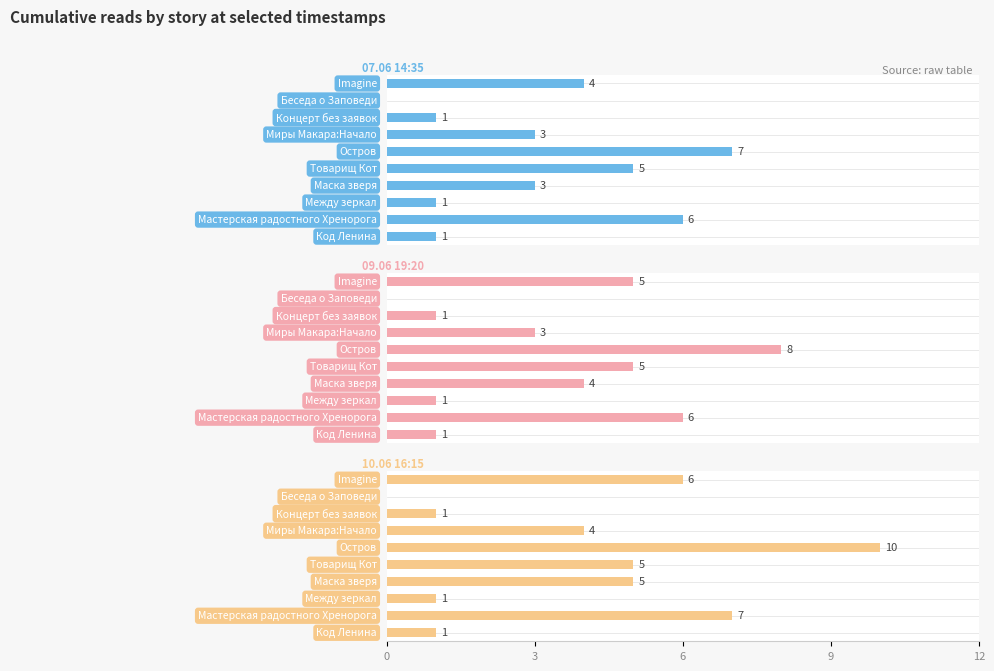

Count the number of categories in the chart.

10